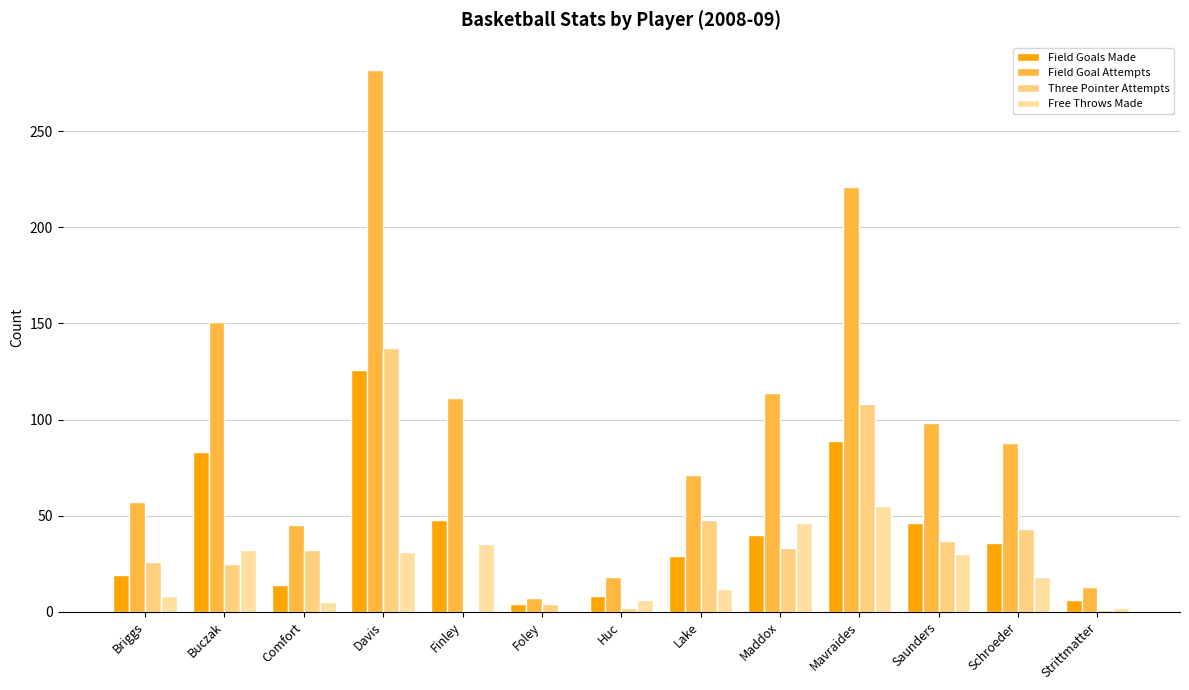

What is the average value of the Three Pointer Attempts series?

38